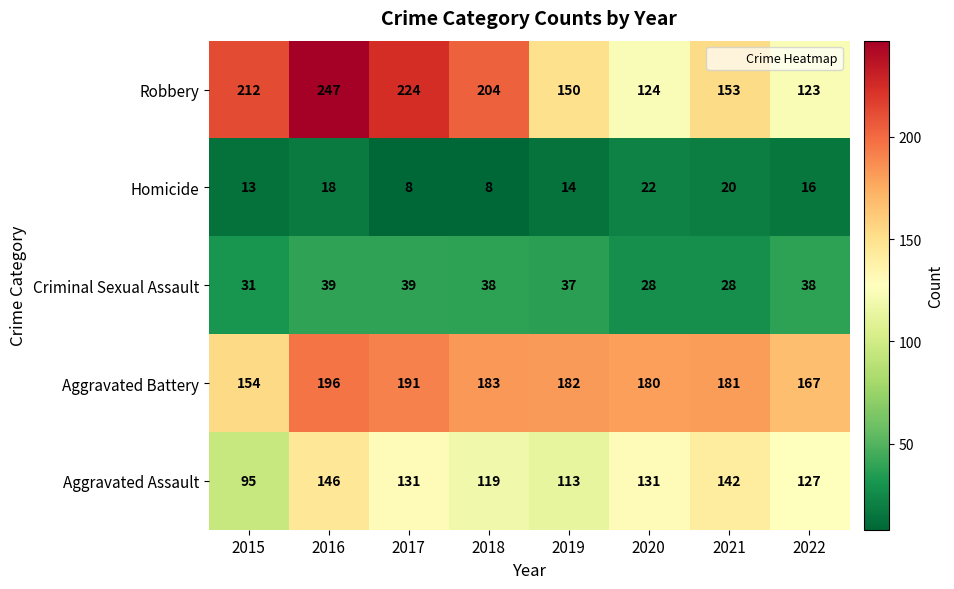

What is the minimum value shown in the chart?

8